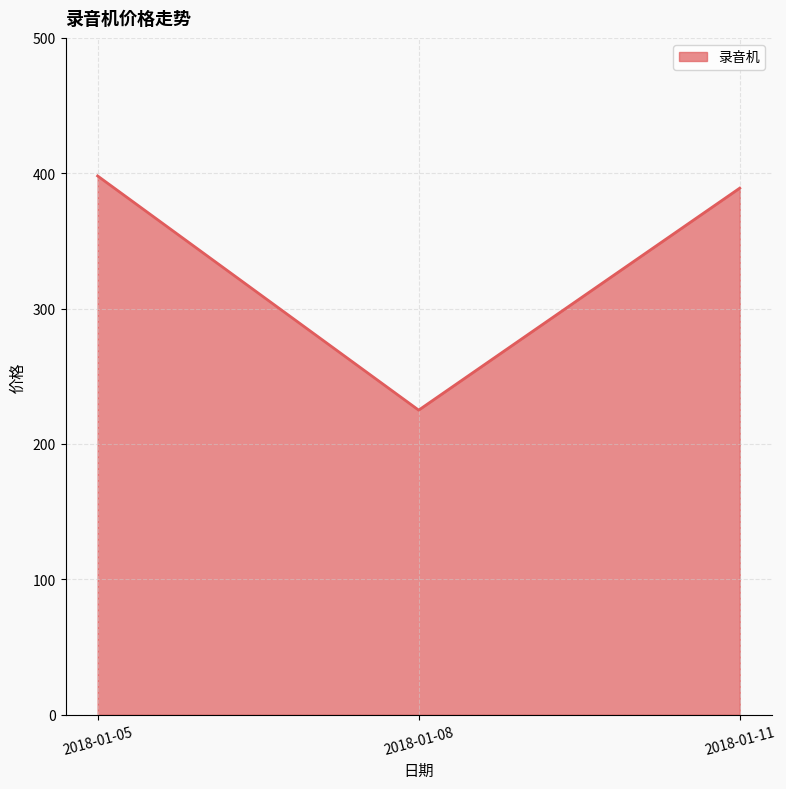

What is the difference between the second highest and minimum values?

164